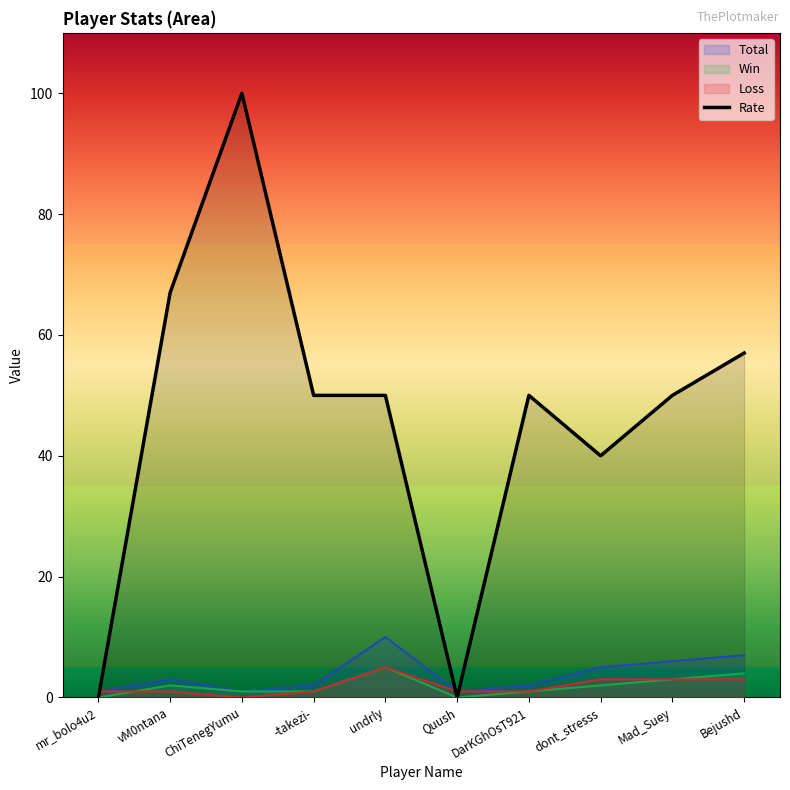

What is the label of the 1st point from the right?

Bejushd